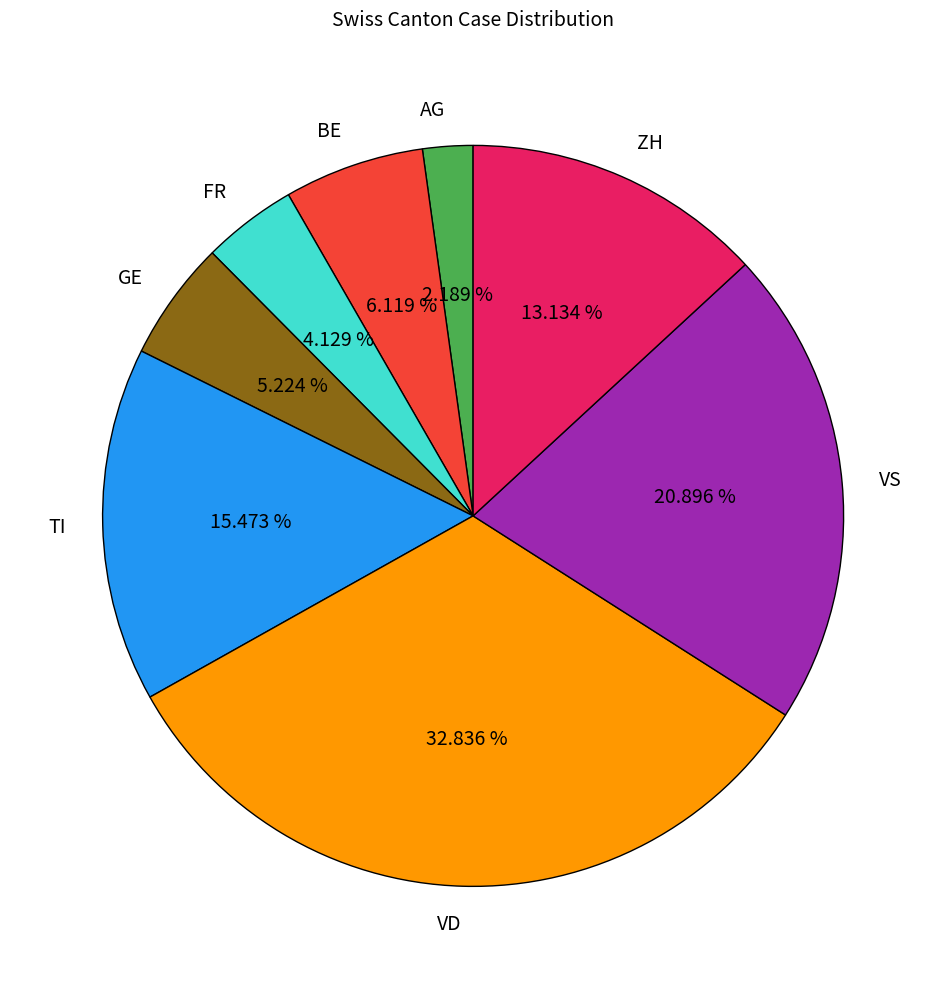

To the nearest percent, what is the difference between the largest and smallest slice percentages?

31%